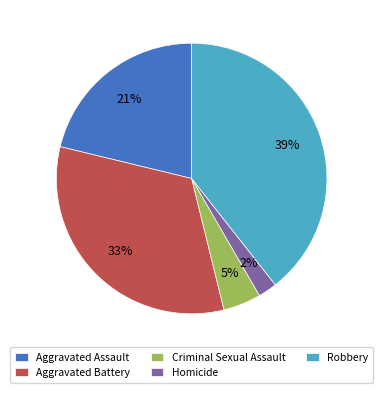

Rank the categories by value from lowest to highest.

Homicide, Criminal Sexual Assault, Aggravated Assault, Aggravated Battery, Robbery